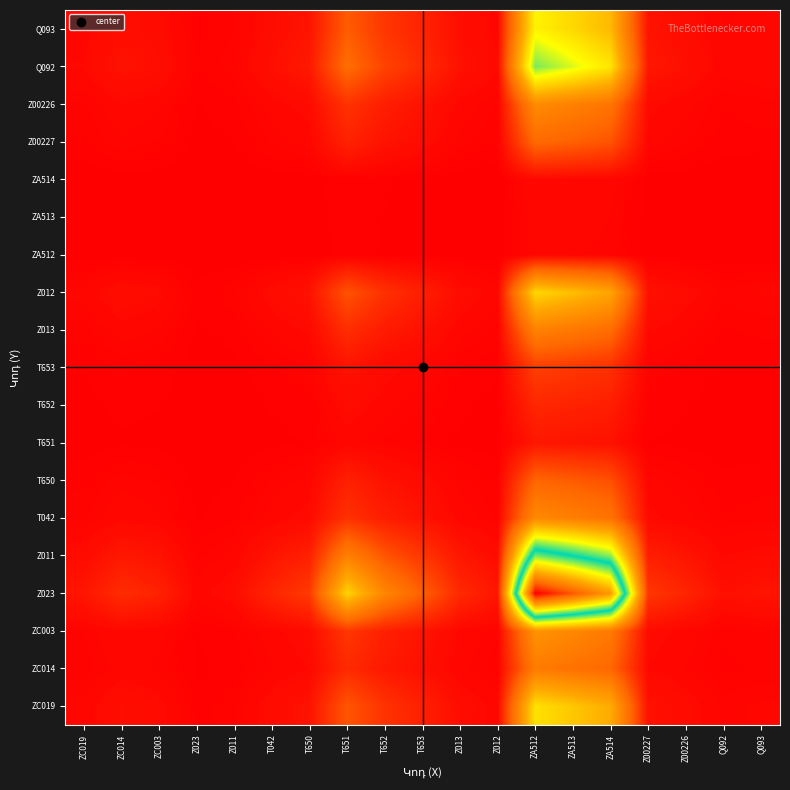

What is the total value across all series at ZA513?

3.9